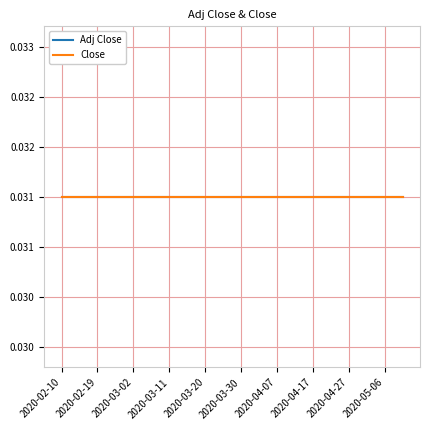

List the series in order of their overall mean, lowest first.

Close, Adj Close